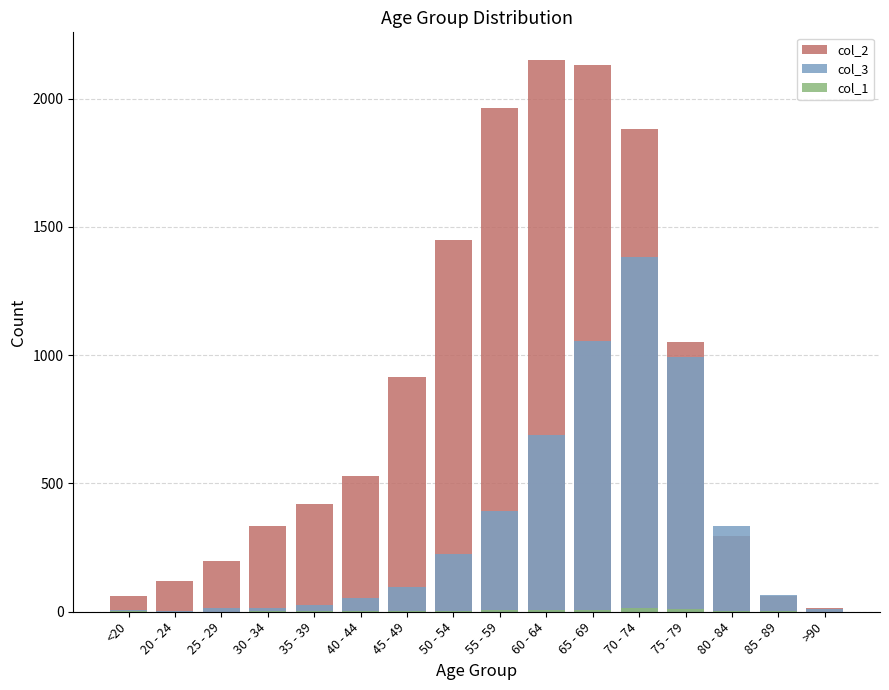

What position from the left is 35 - 39?

5